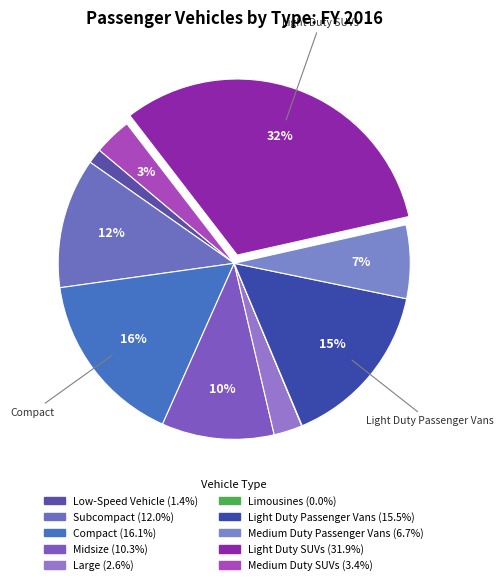

Count the number of slices in the pie.

10